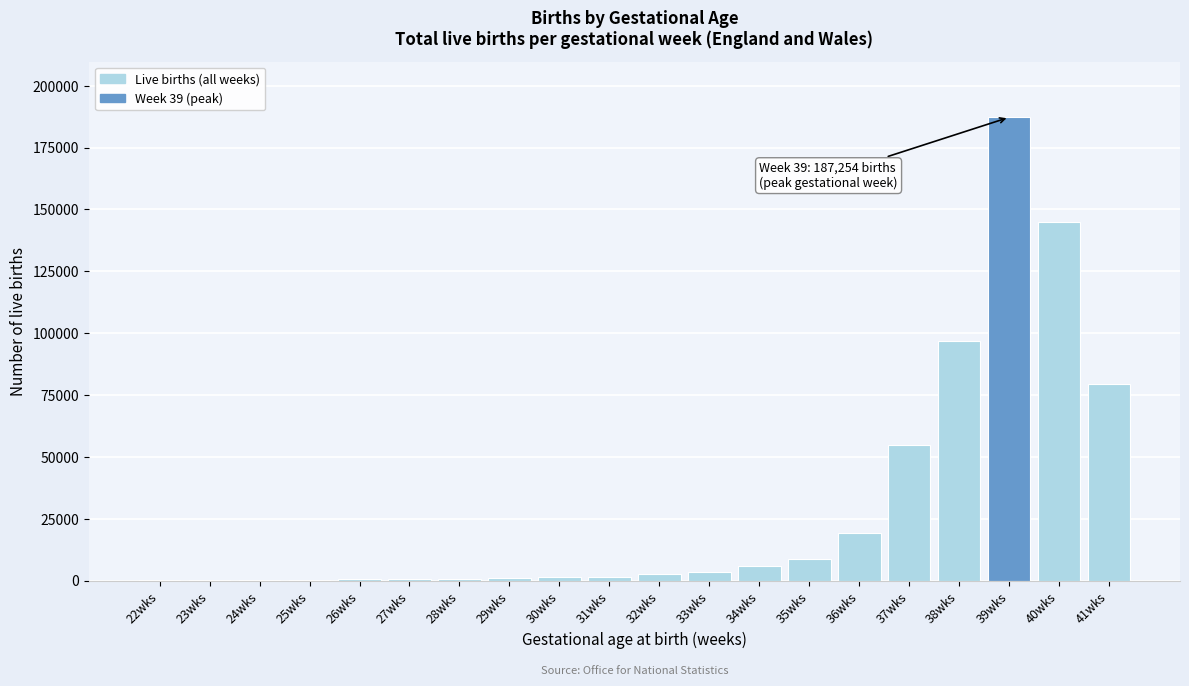

At which label is the value closest to 93719?

38wks